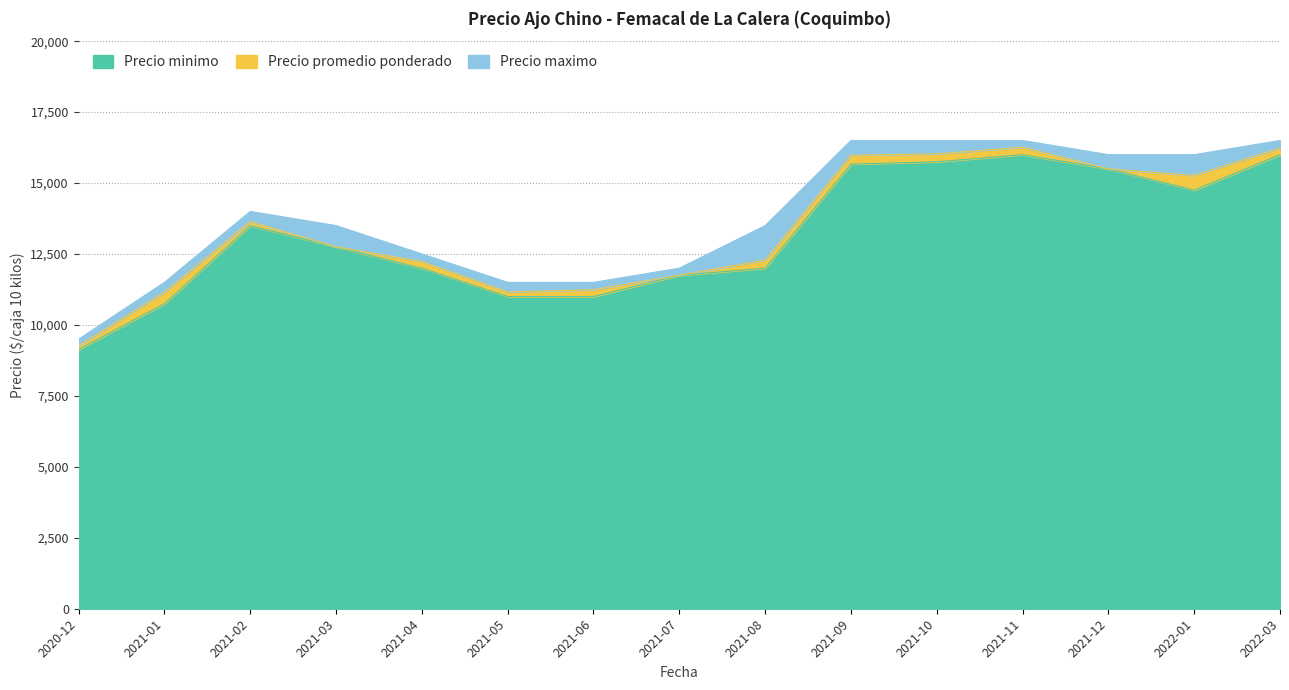

What is the approximate value of Precio maximo at 2022-03, to the nearest 10?

16500